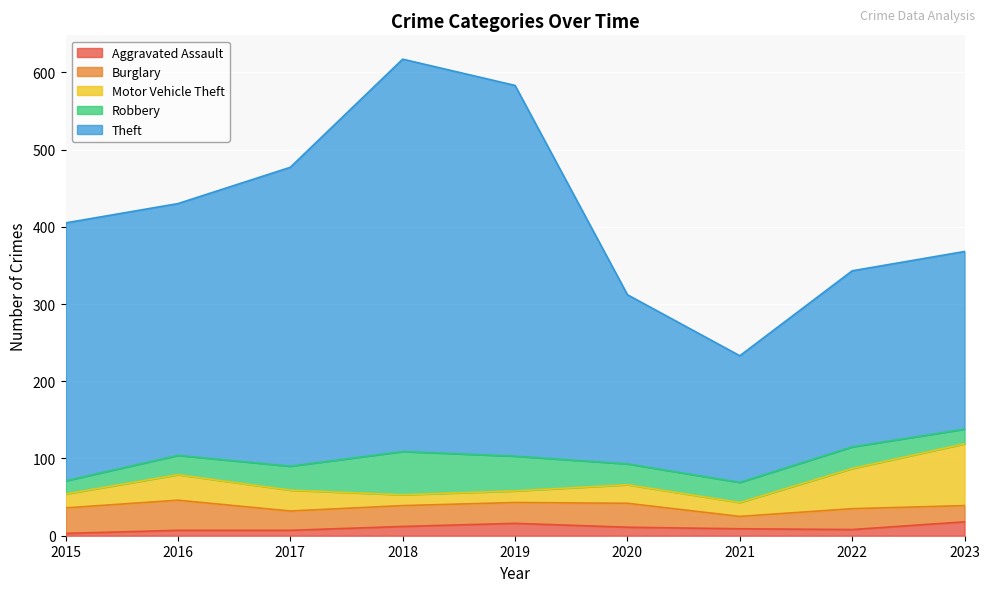

How many lines are shown in the chart?

5